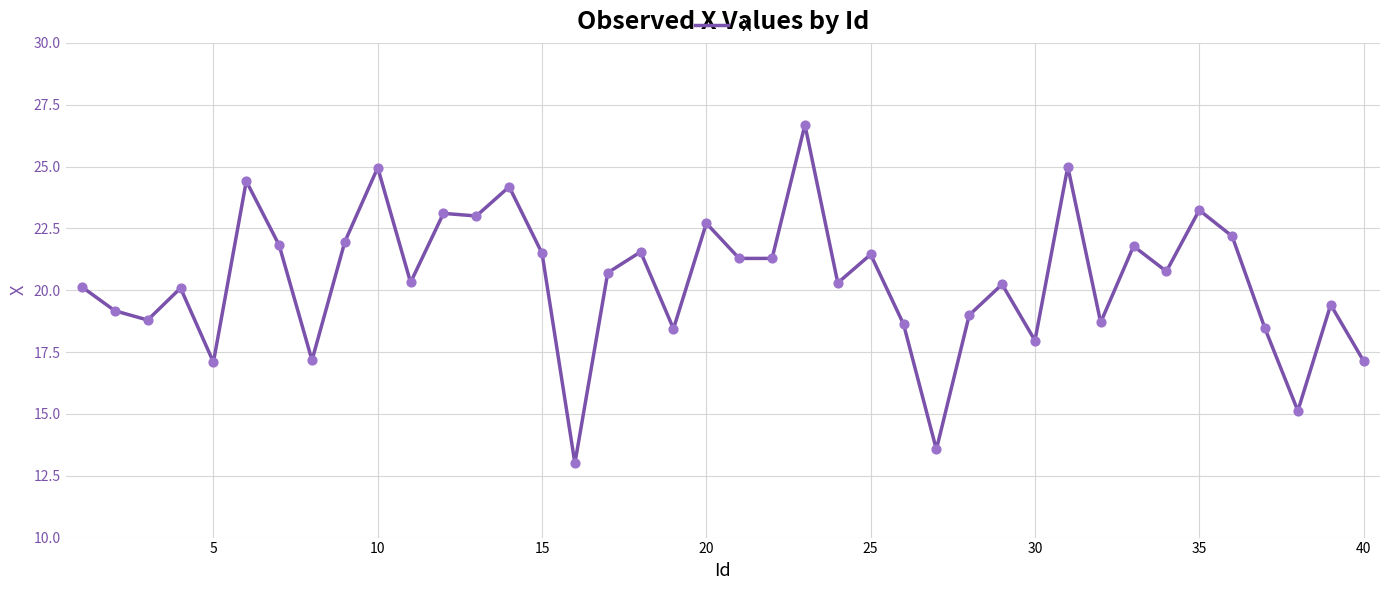

What is the minimum value shown in the chart?

13.0